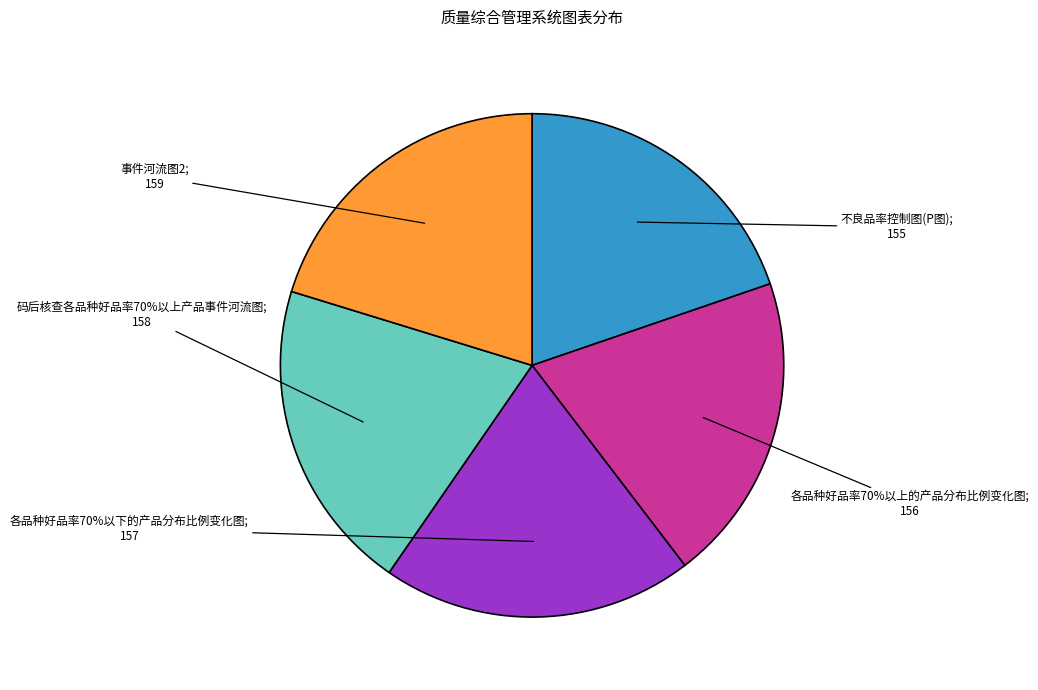

What is the change in value from 各品种好品率70%以上的产品分布比例变化图 to 事件河流图2?

+3